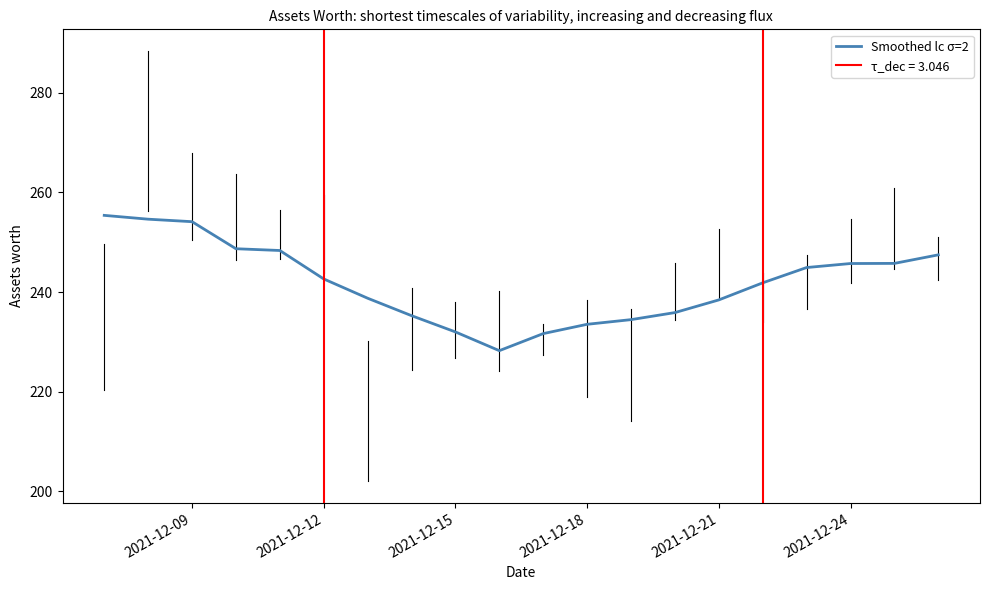

What is the smallest value displayed?

228.2